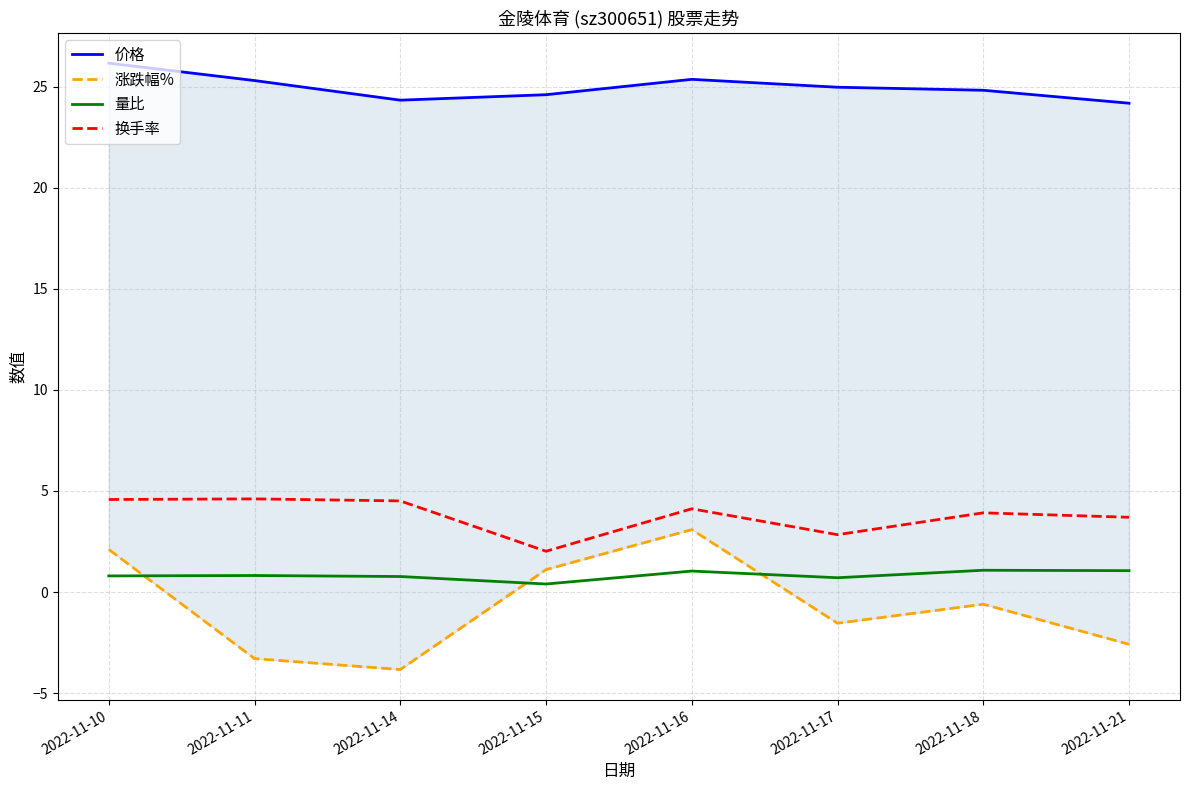

What are all the series names shown in the legend?

价格, 涨跌幅%, 量比, 换手率